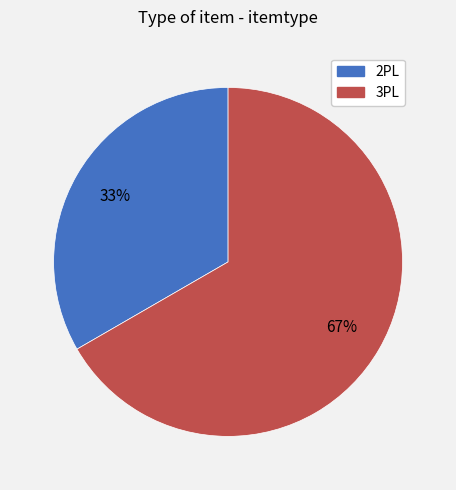

True or false: 3PL accounts for 67% of the total.

True